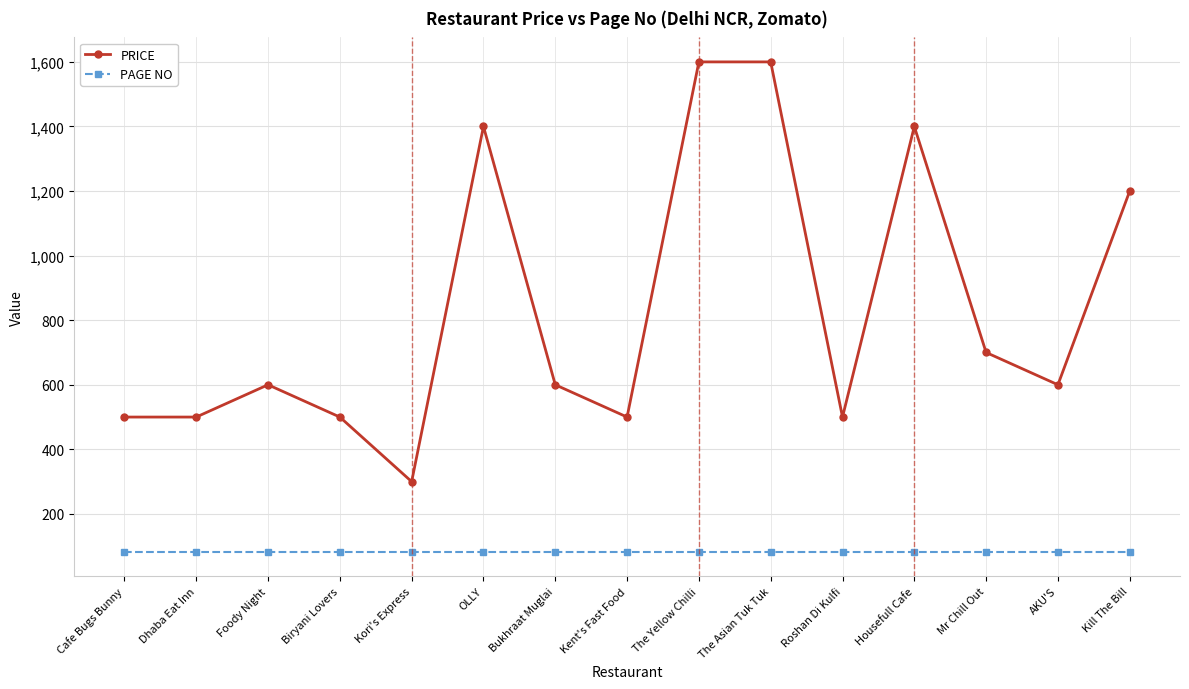

What is the spread (max minus min) of values at Kent's Fast Food?

417